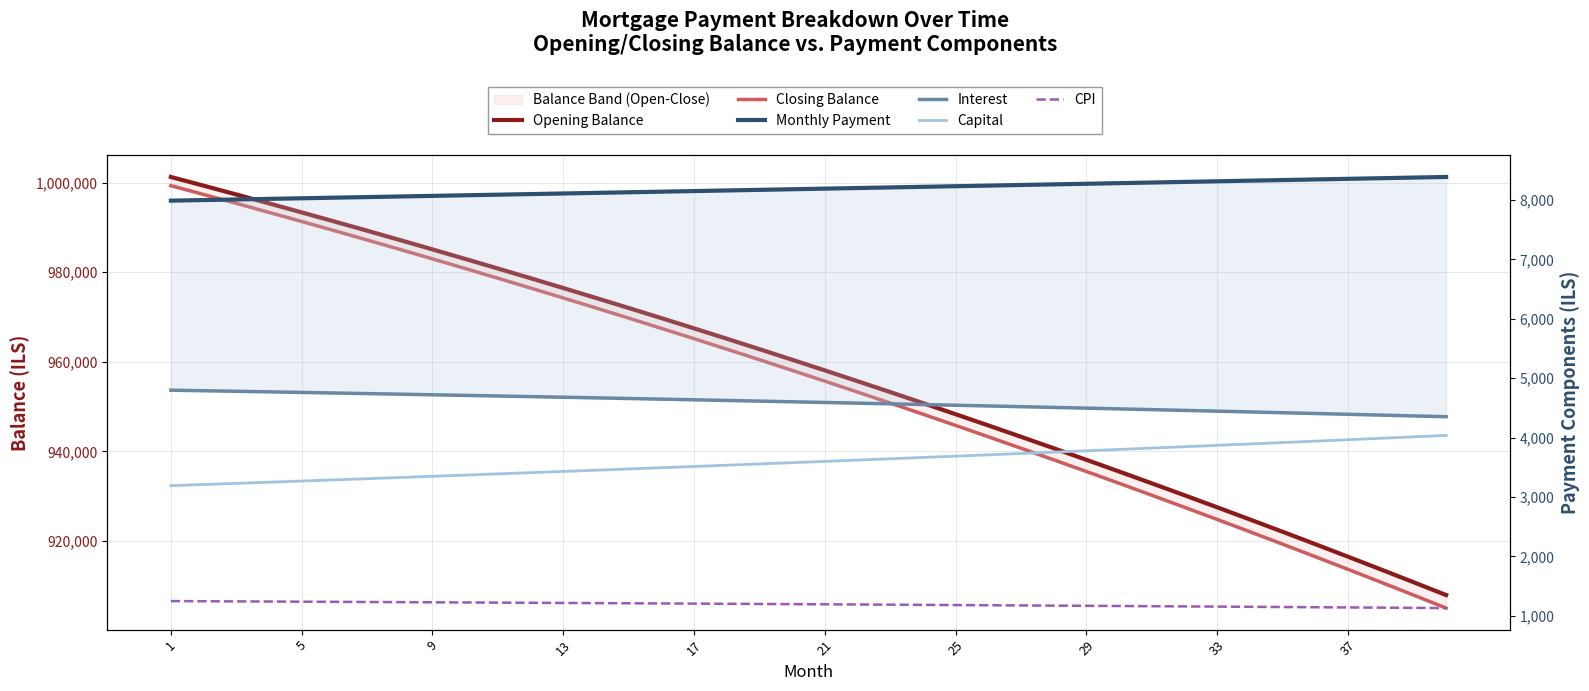

At which category is the sum across all series the highest?

1